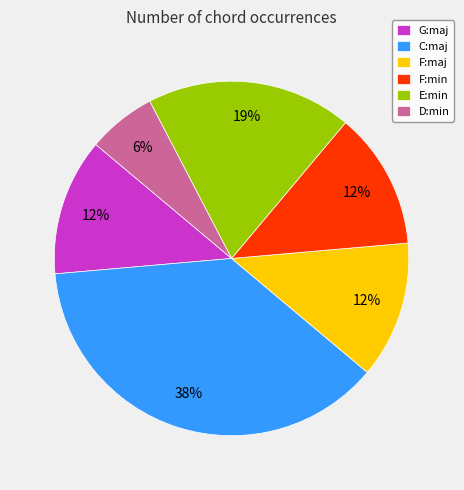

Is it true that F:min is 18% of the pie?

False